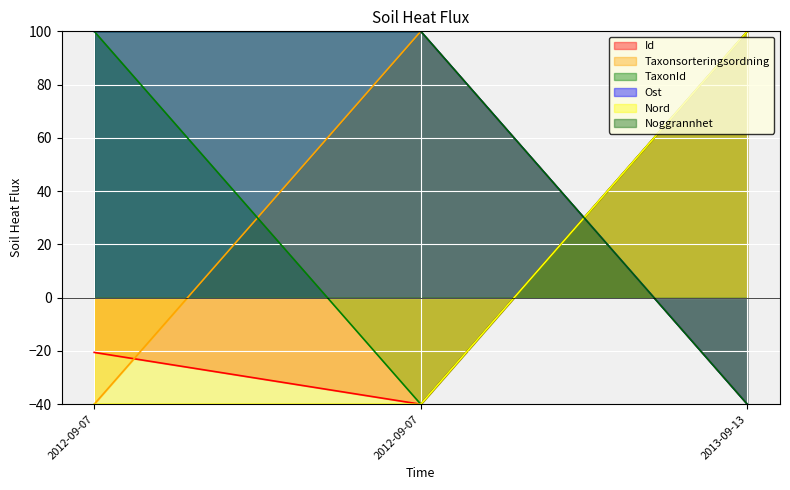

Which category has the lowest value across all series?

2012-09-07